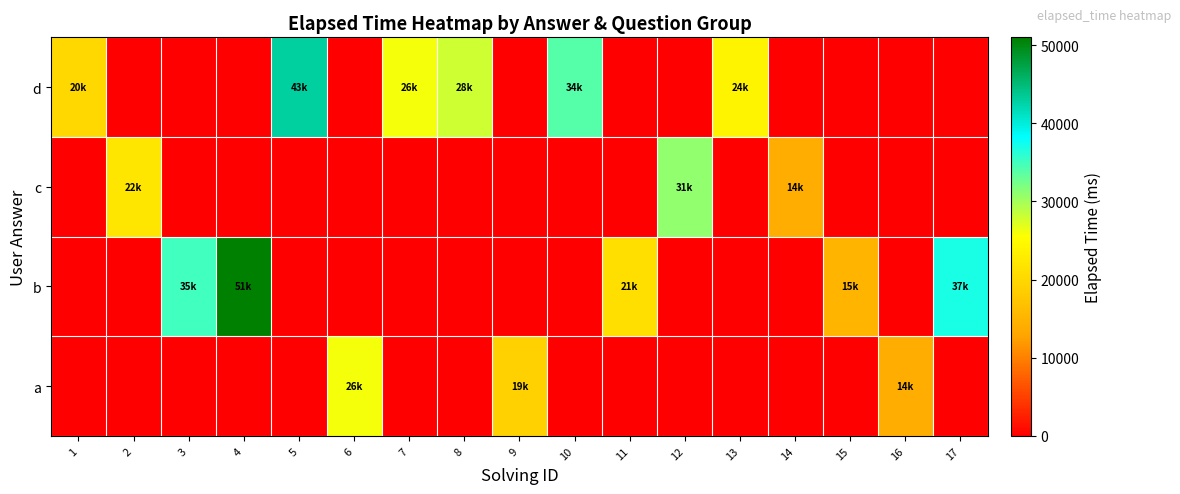

At which category does the chart reach its minimum across all series?

1